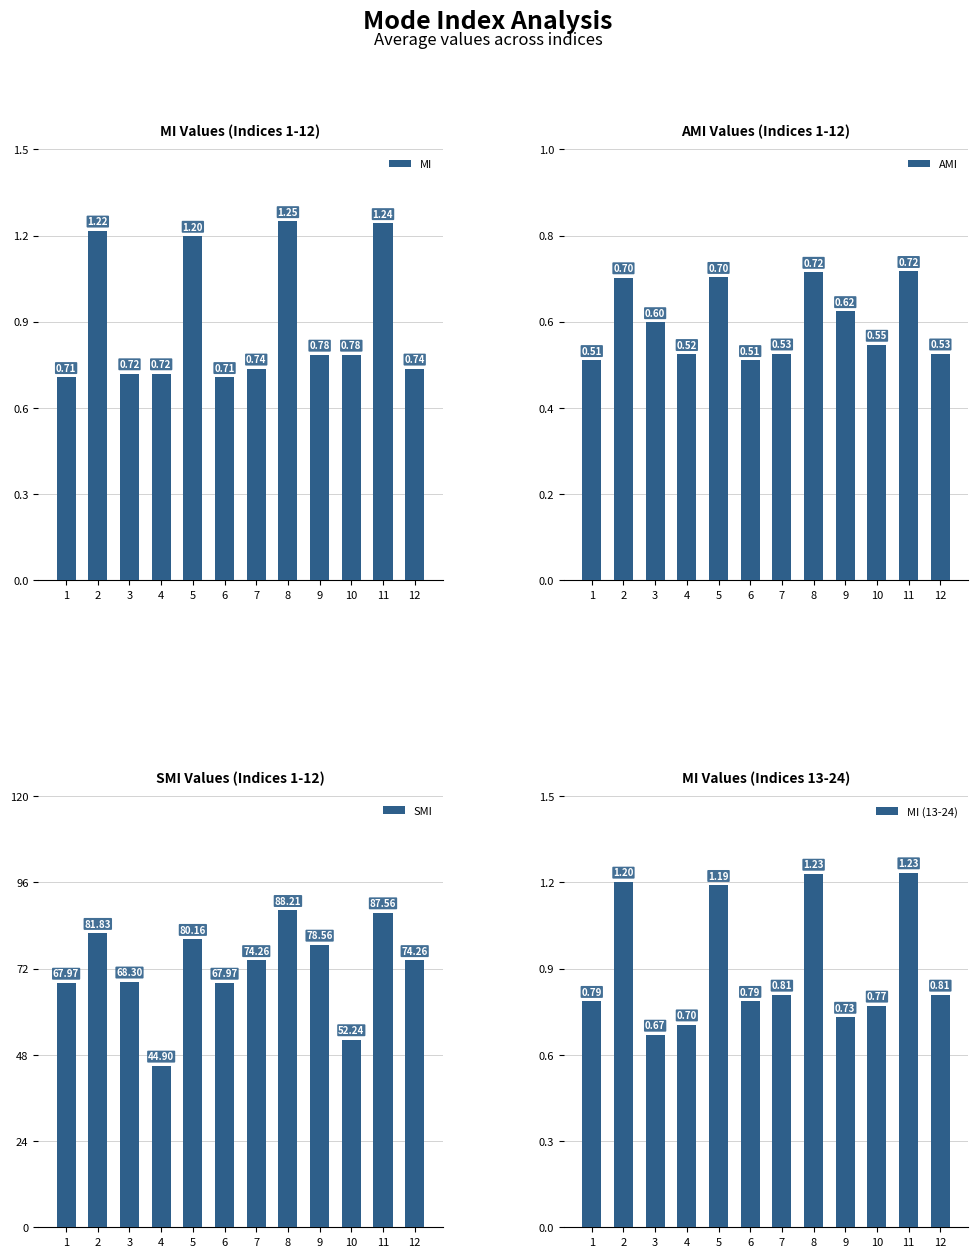

What is the lowest value of the SMI series?

44.9